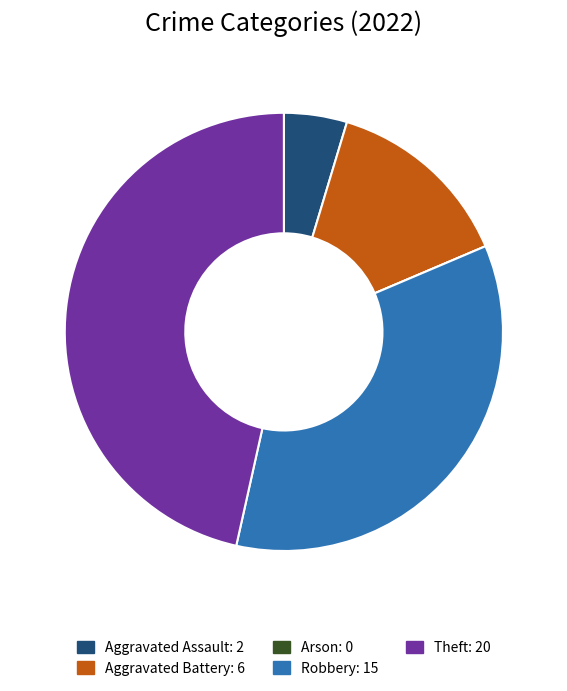

Combined, do Robbery and Aggravated Battery account for over 50%?

No